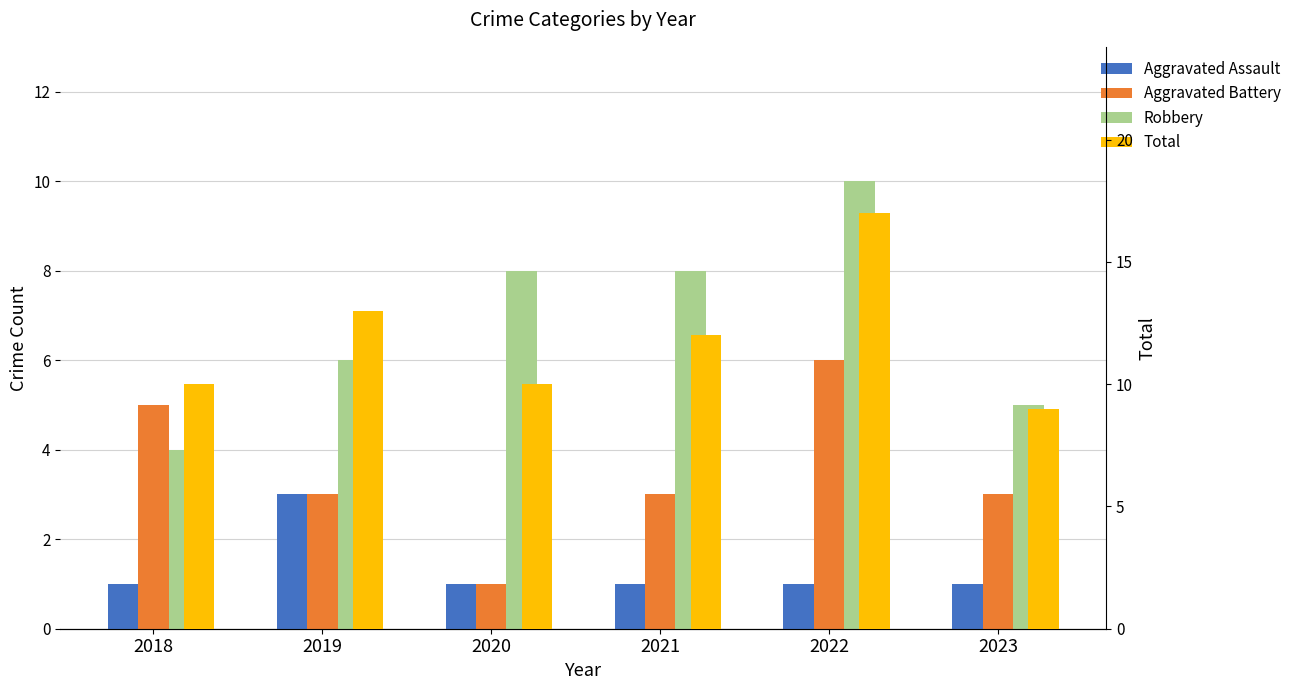

Which category has the lowest value in the Total series?

2023